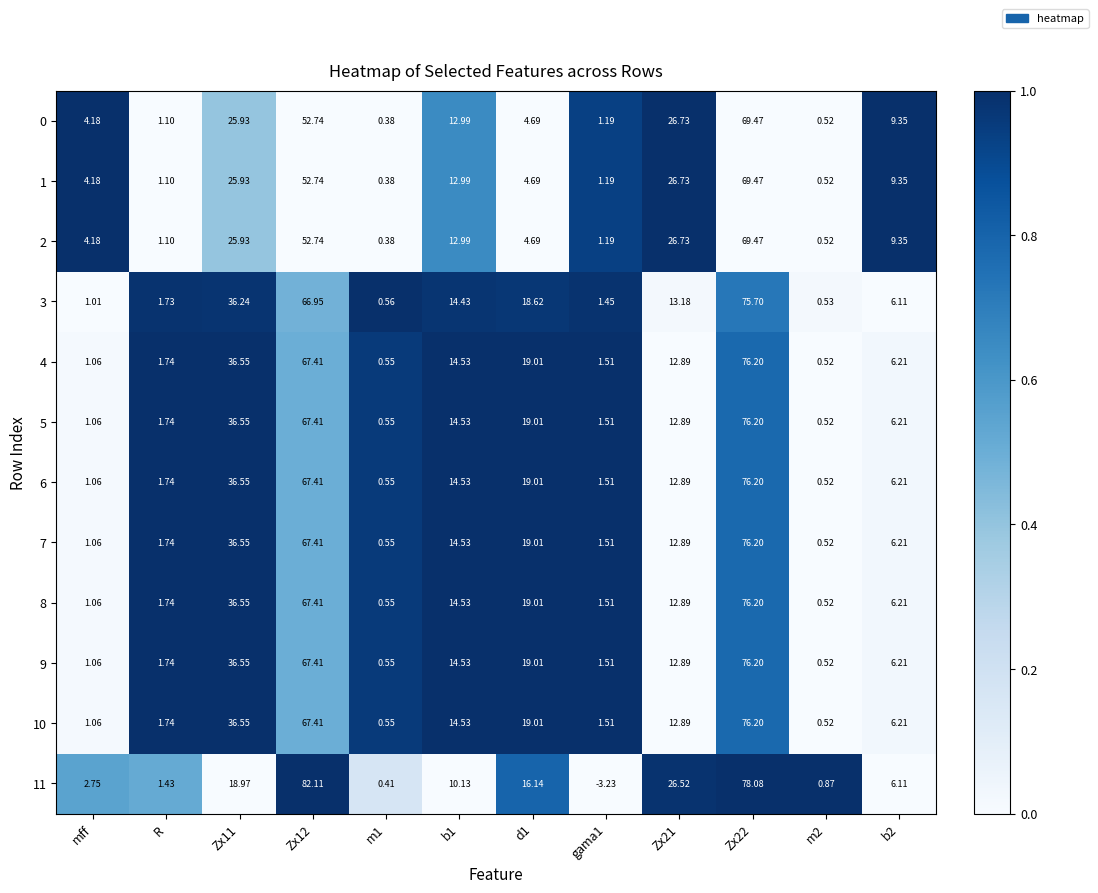

Which series has the largest range (max minus min)?

11